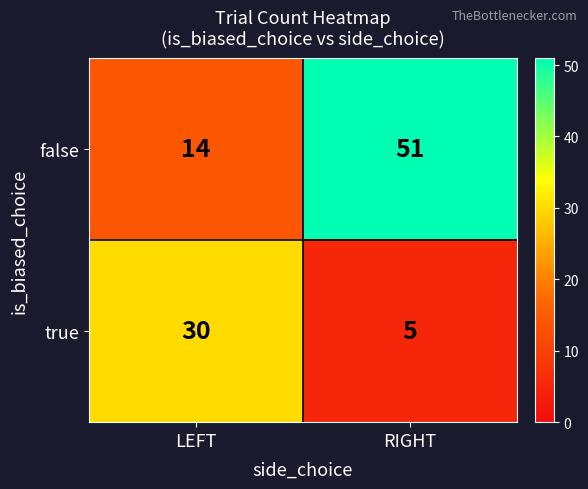

True or false: true has a value of 30 at LEFT.

True